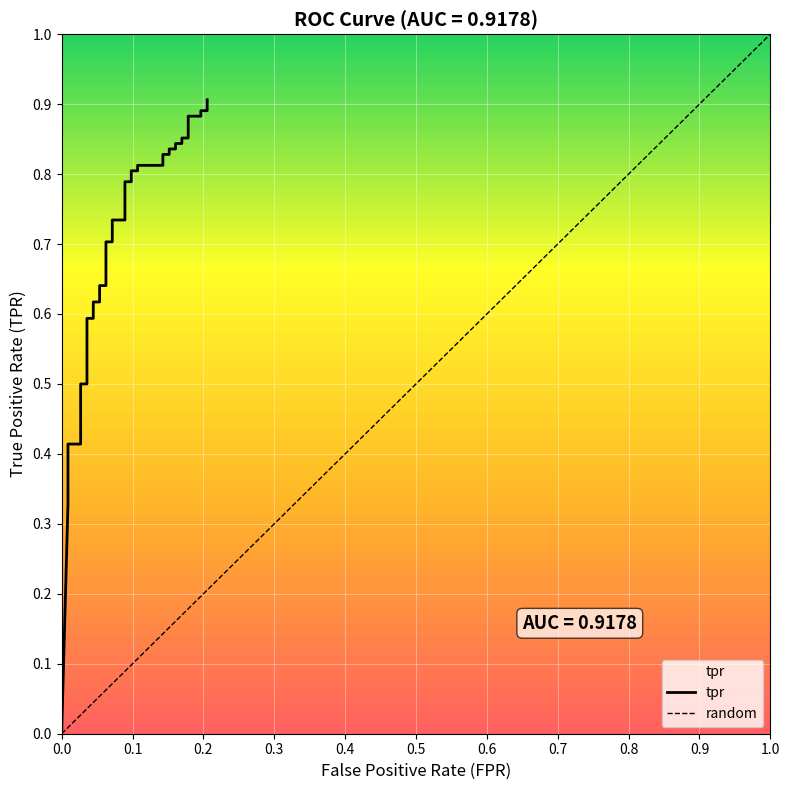

The value at tpr is 0.6. True or false?

False